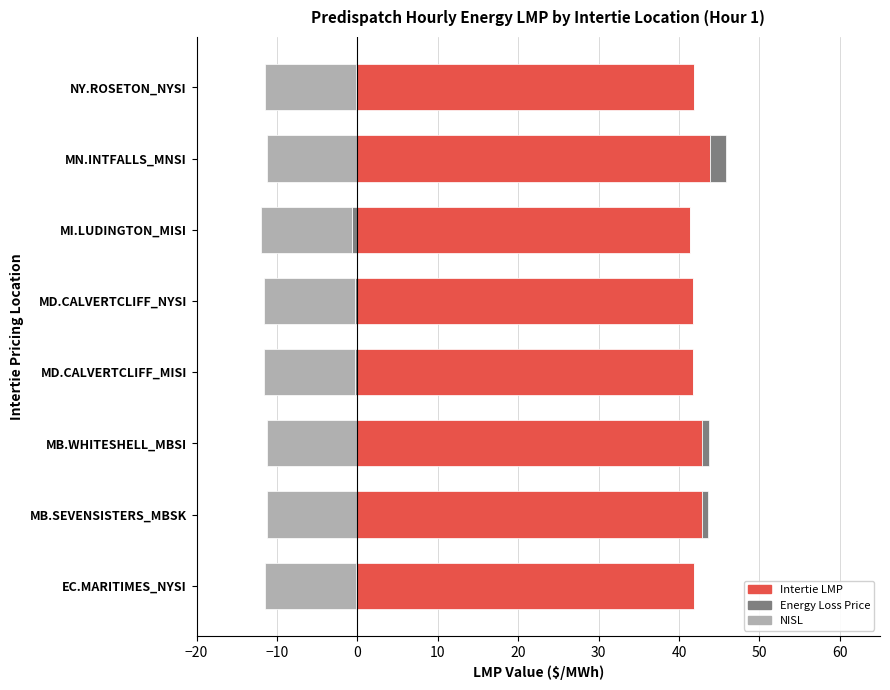

What is the sum of the Energy Loss Price values at MB.WHITESHELL_MBSI and MB.SEVENSISTERS_MBSK?

1.7